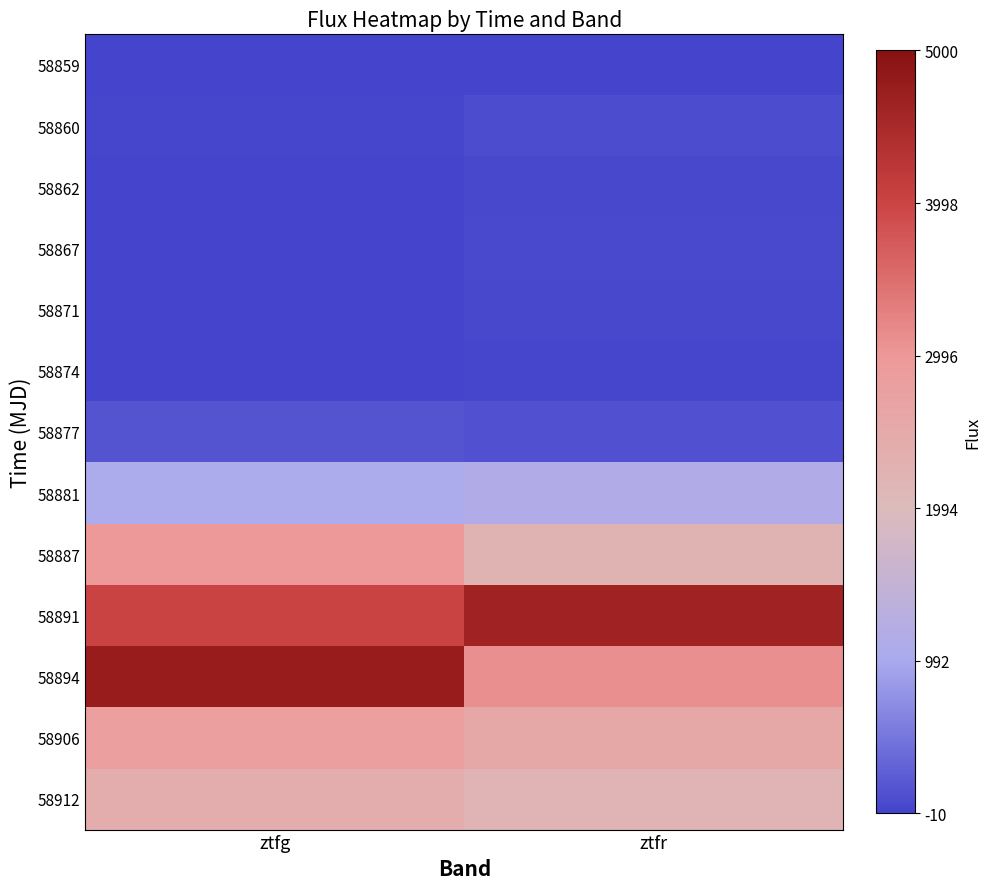

What is the spread (max minus min) of values at ztfr?

4624.8